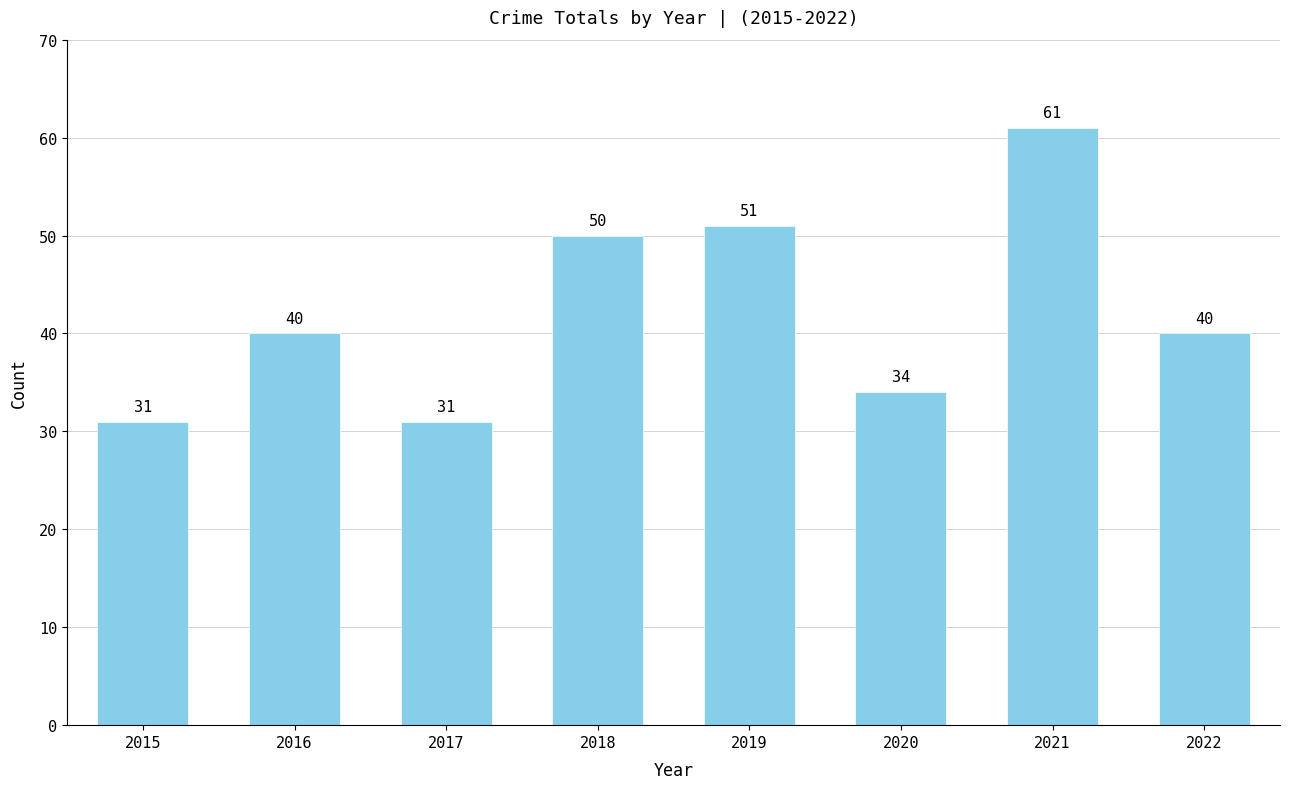

What is the average value?

42